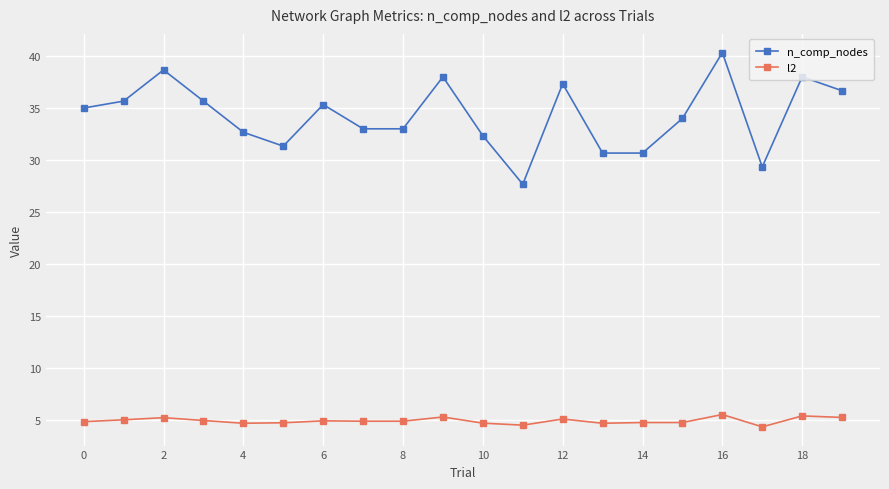

What is the difference between the maximum and minimum values in the l2 series?

1.2